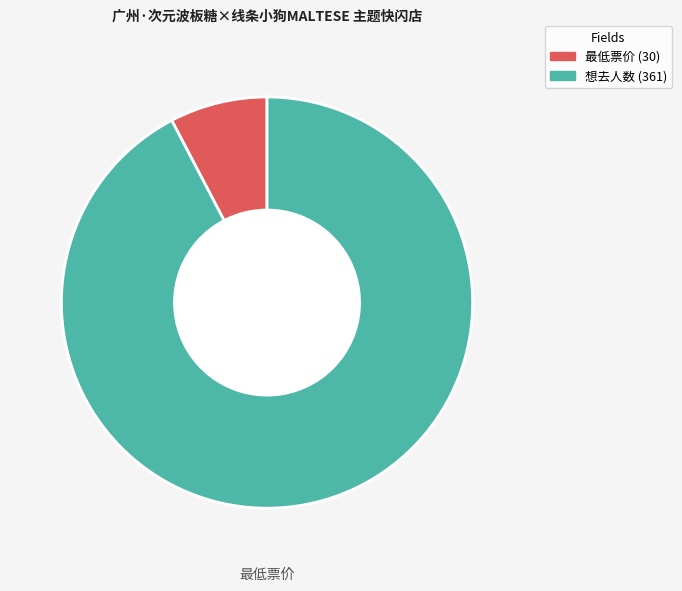

Does any single category account for the majority?

Yes